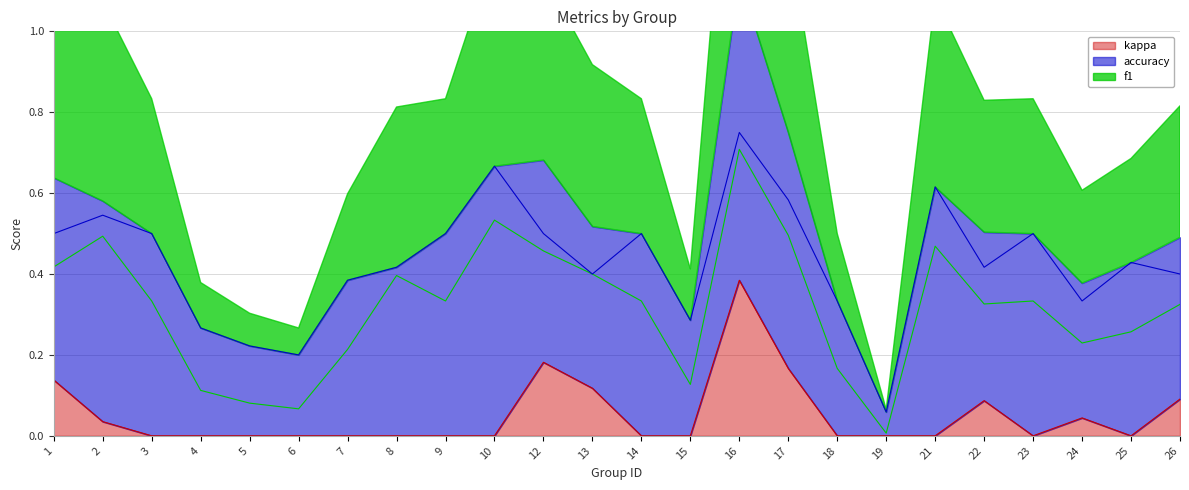

Which series has the widest spread of values?

f1